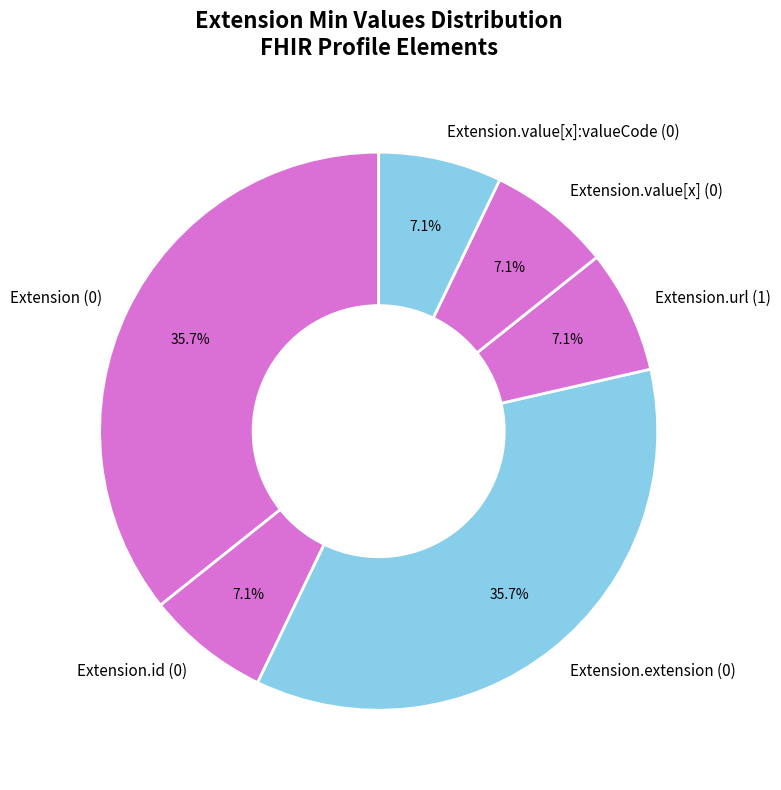

Combined, do Extension.url (1) and Extension.value[x]:valueCode (0) account for over 50%?

No